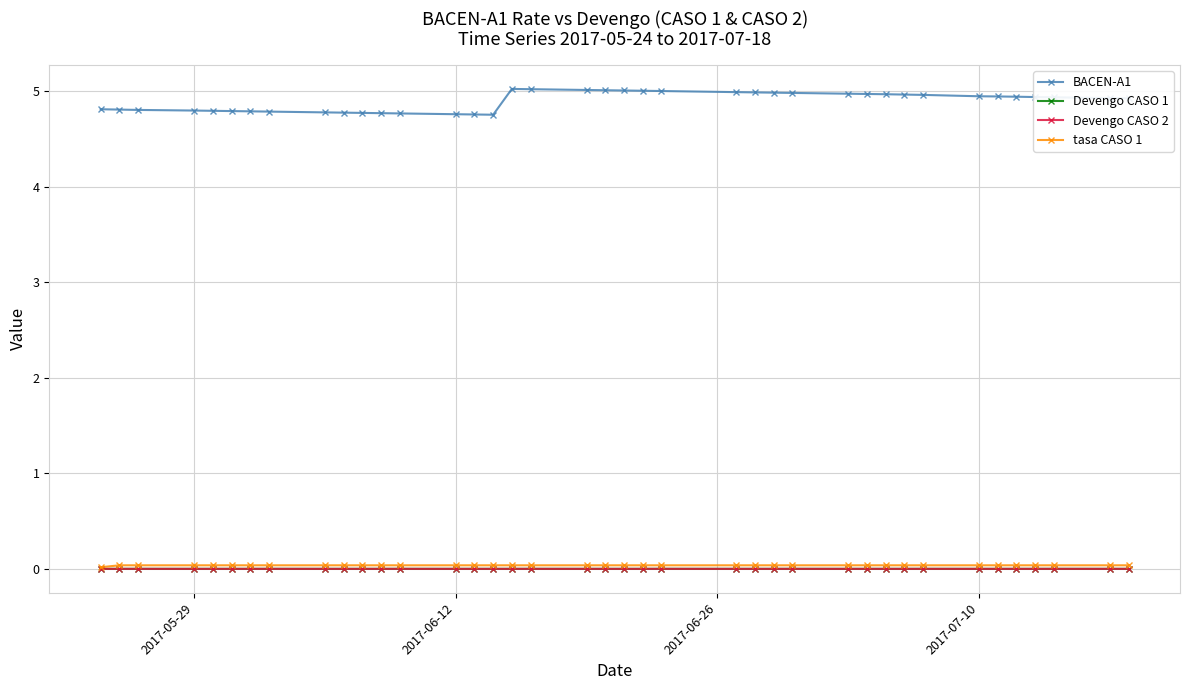

At how many categories does at least one series exceed 1?

39